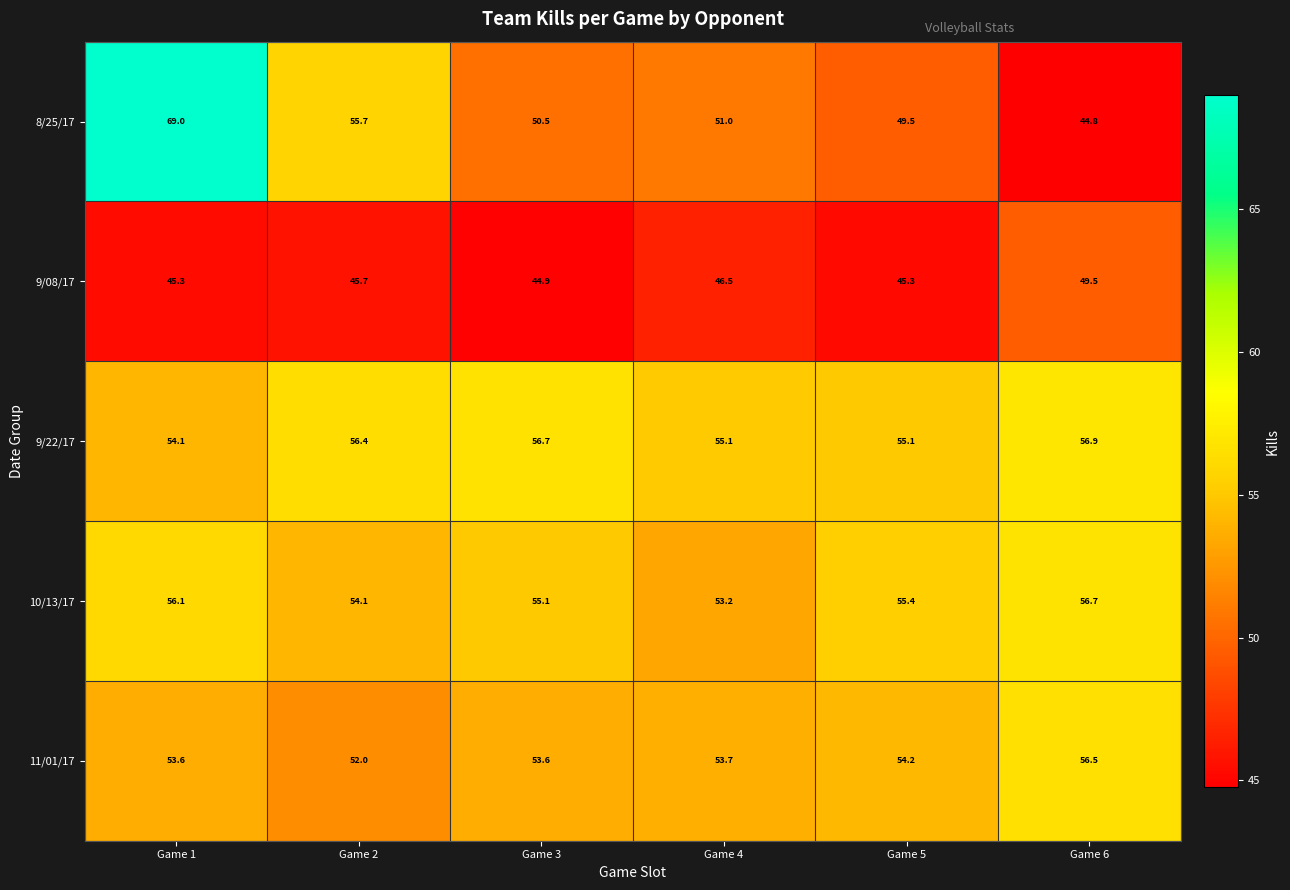

What is the difference between the highest and lowest values at Game 3?

11.8